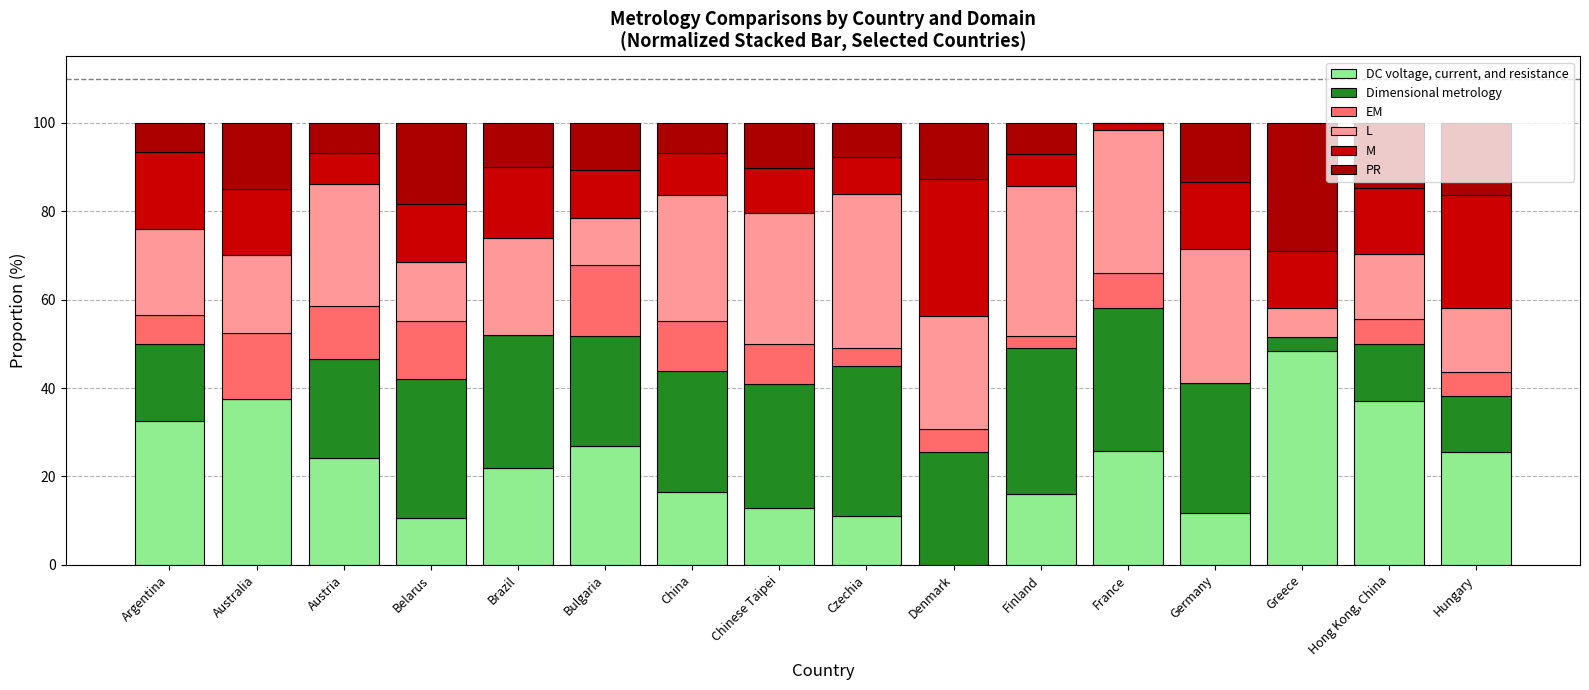

Which series has the largest total across all categories?

Dimensional metrology